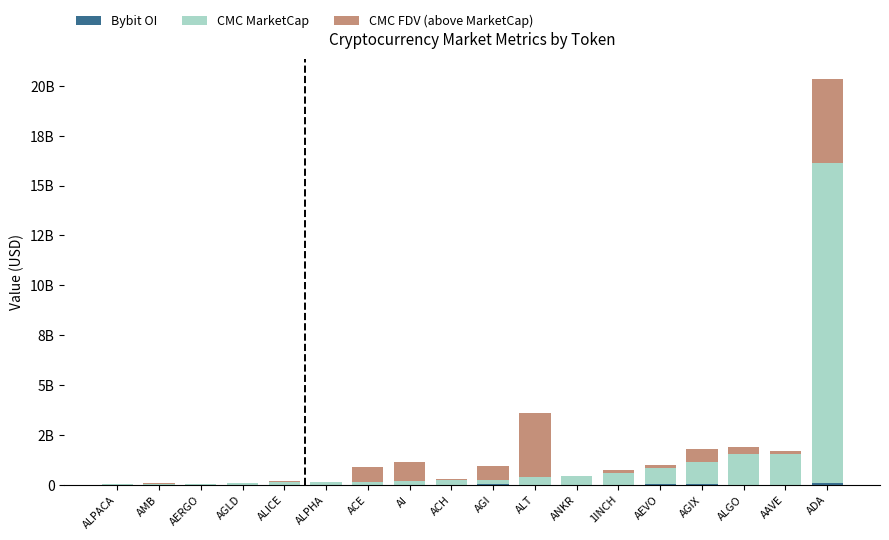

Is it true that CMC FDV (above MarketCap) equals 6572104.2 at ALPACA?

True